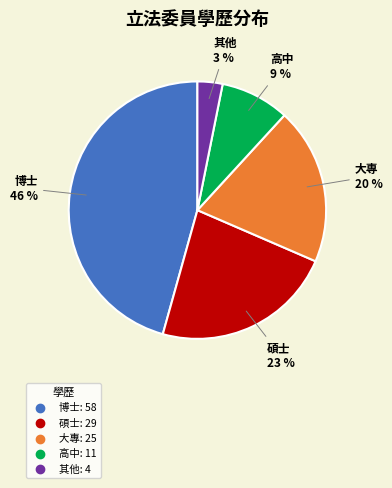

Combined, do 博士 and 高中 account for over 50%?

Yes